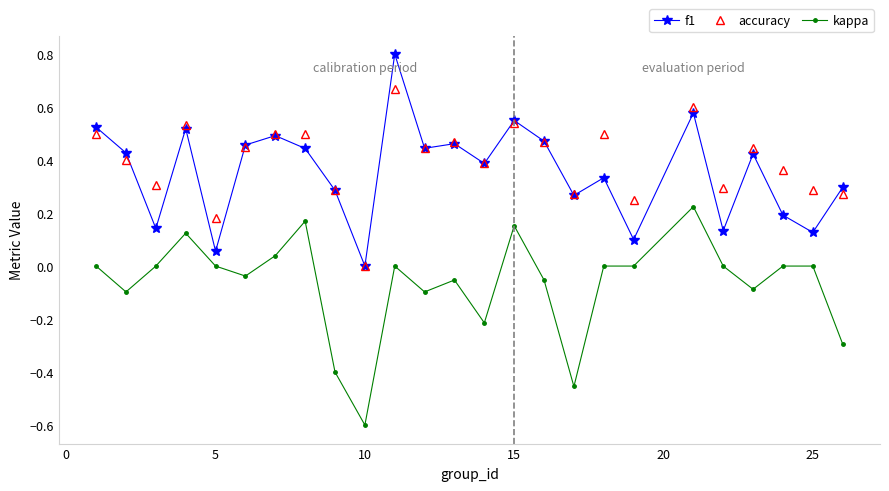

Rank the series by their maximum value, from lowest to highest.

kappa, accuracy, f1